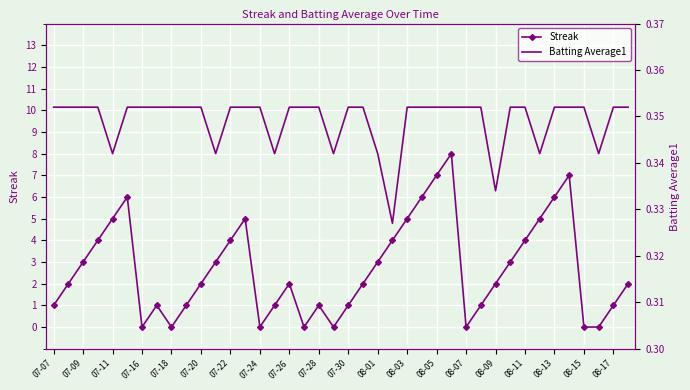

Is it true that Streak equals 5.3 at 08-01?

False